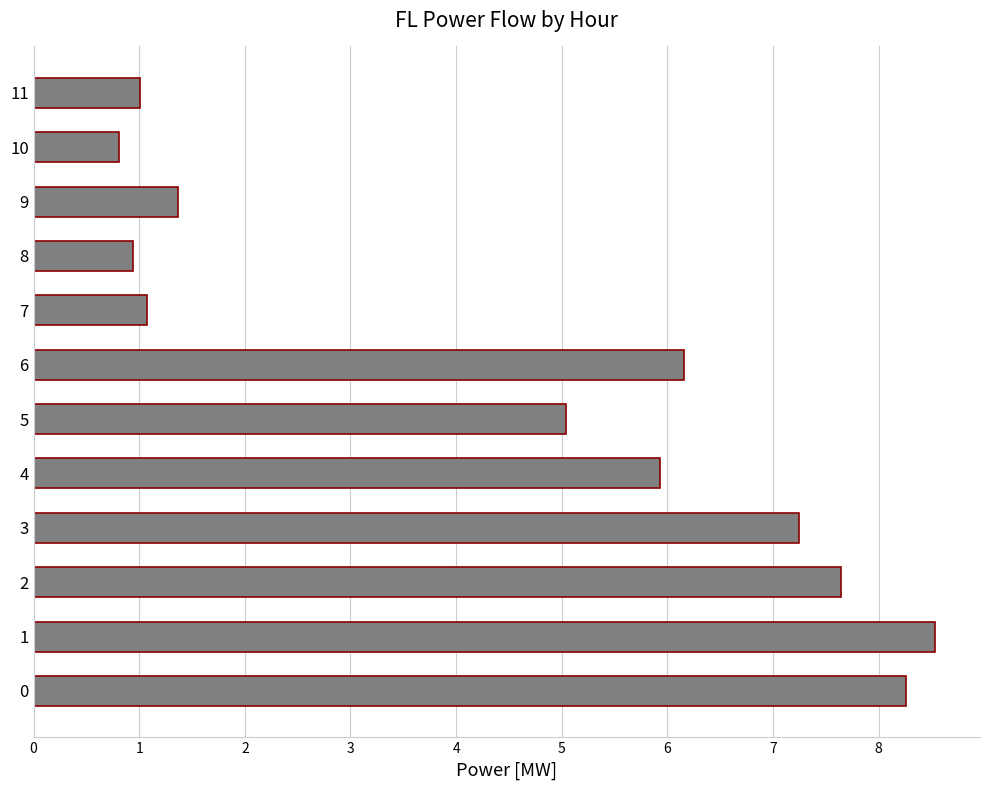

How many values exceed 5?

7